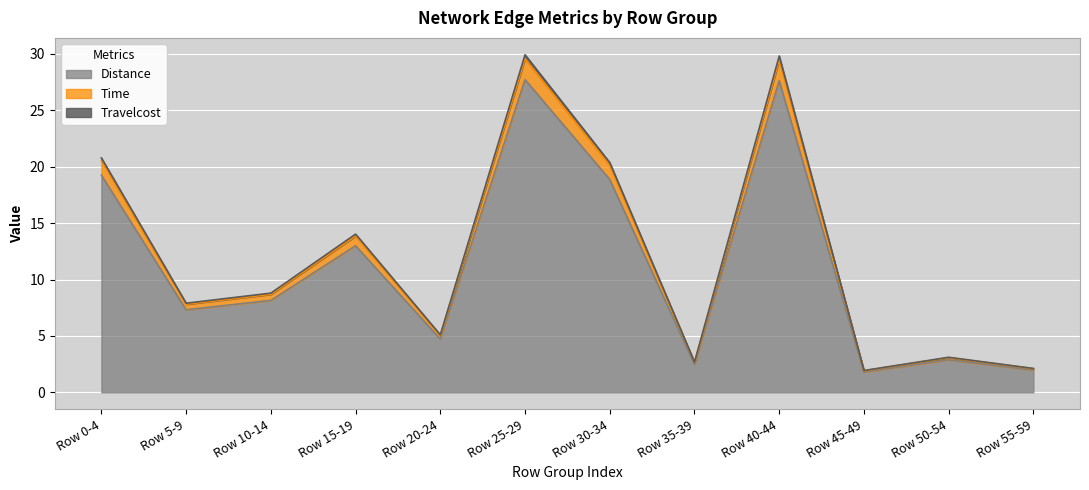

At which category does Time reach its first local peak?

Row 15-19